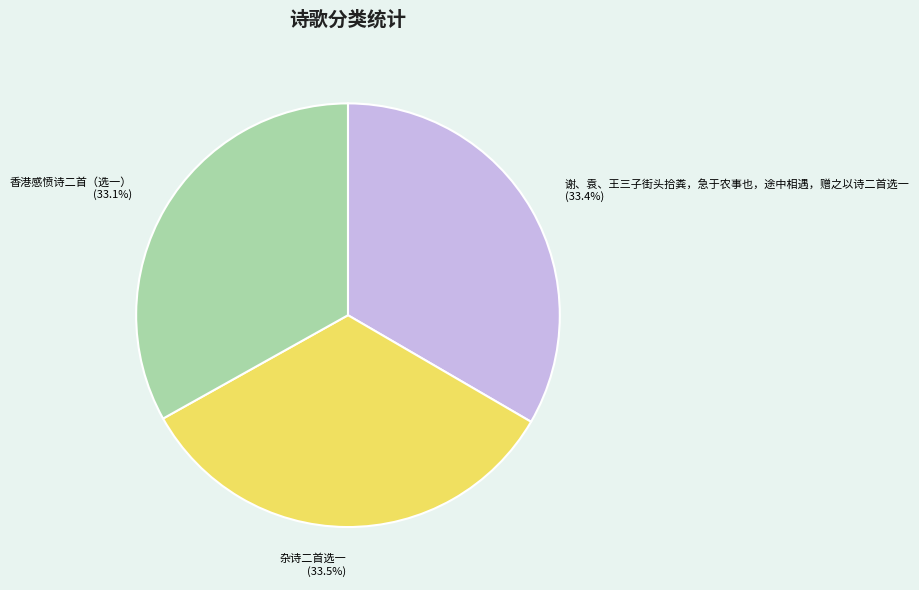

The 谢、袁、王三子街头拾粪，急于农事也，途中相遇，赠之以诗二首选一 slice represents 48% of the pie. True or false?

False